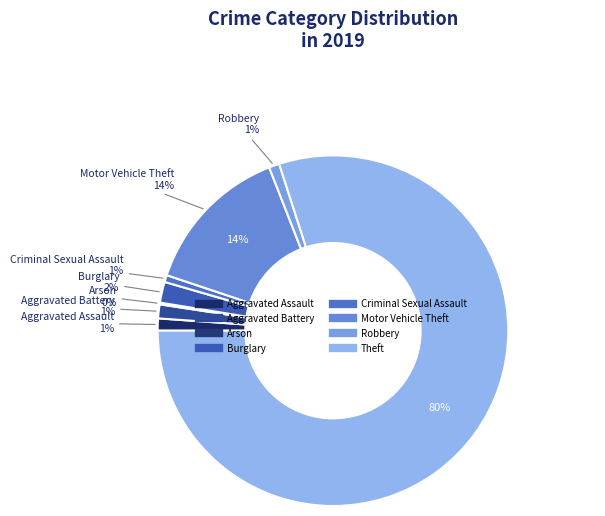

Which category has the biggest portion of the pie?

Theft